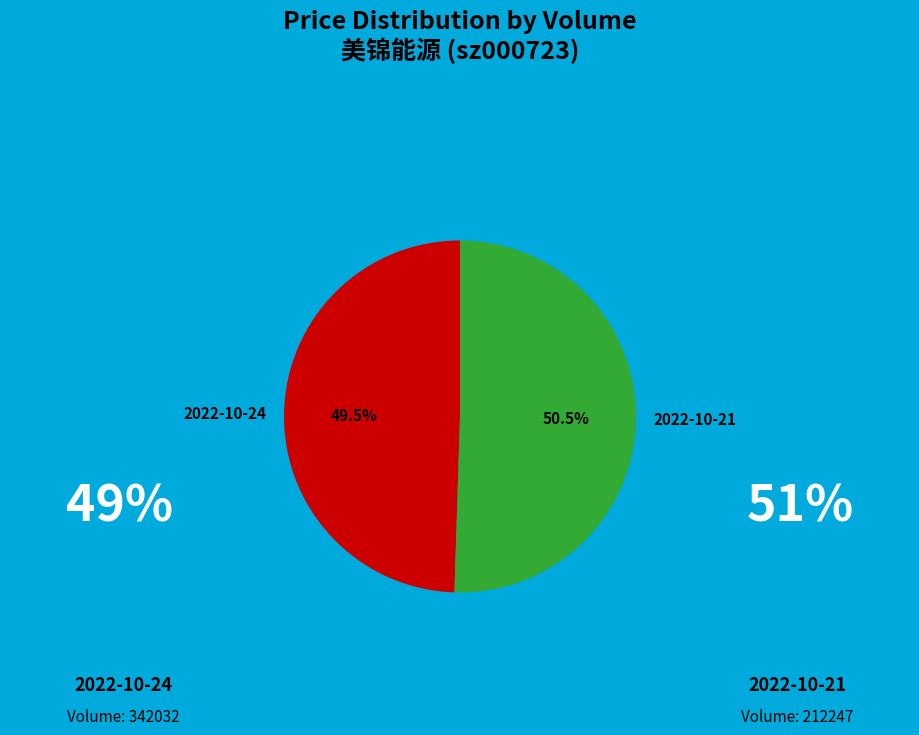

How many segments does this pie chart have?

2